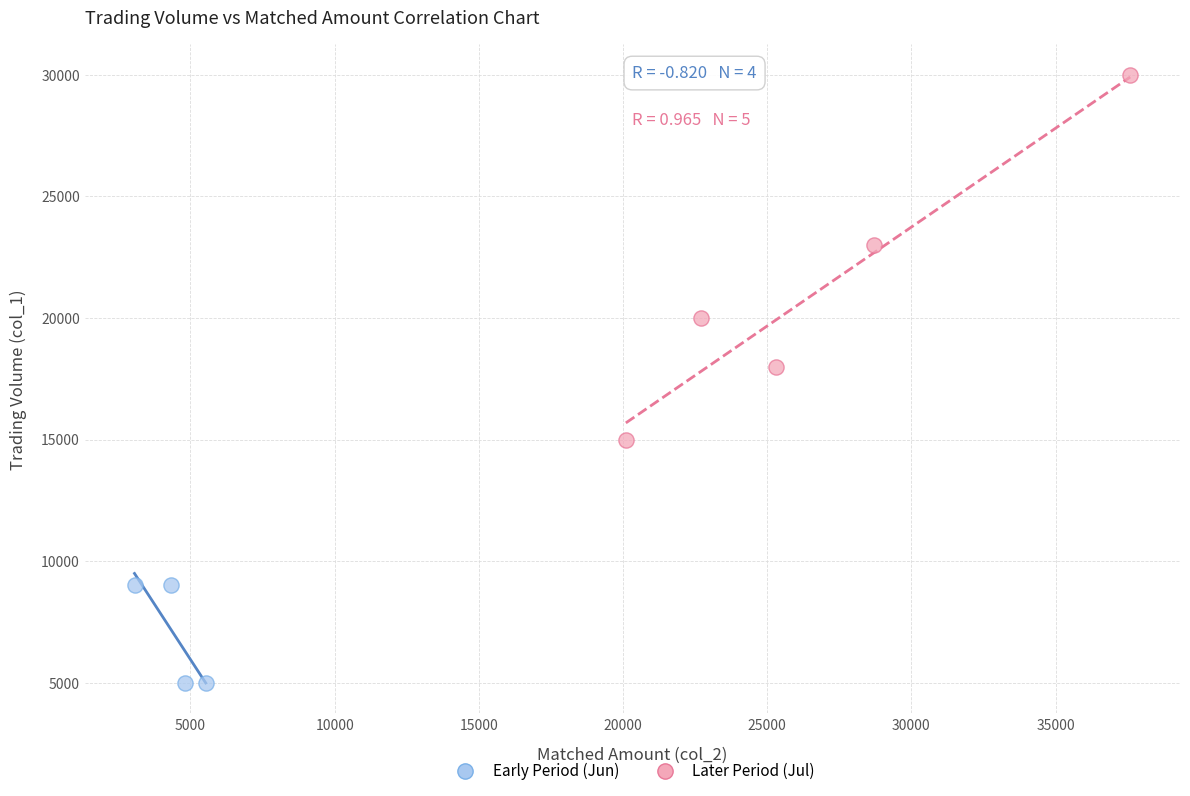

Which series has the widest spread of Y values?

Later Period (Jul)